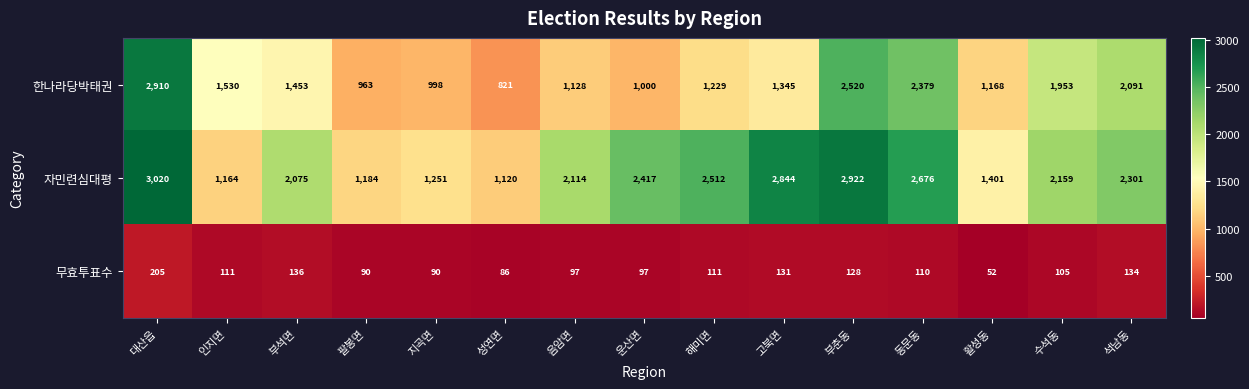

What is the sum of the 한나라당박태권 values at 팔봉면 and 대산읍?

3873